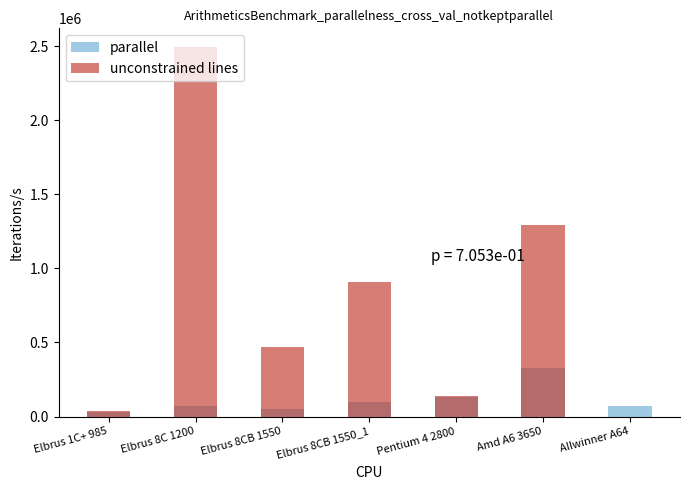

At which label does parallel reach its minimum?

Elbrus 1C+ 985